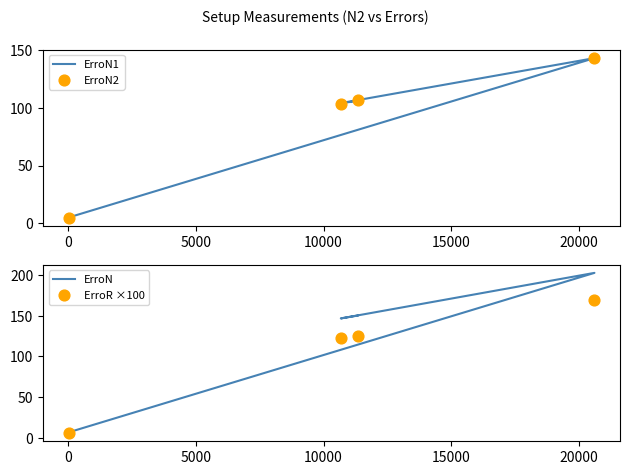

Which series contains the highest Y value?

ErroN